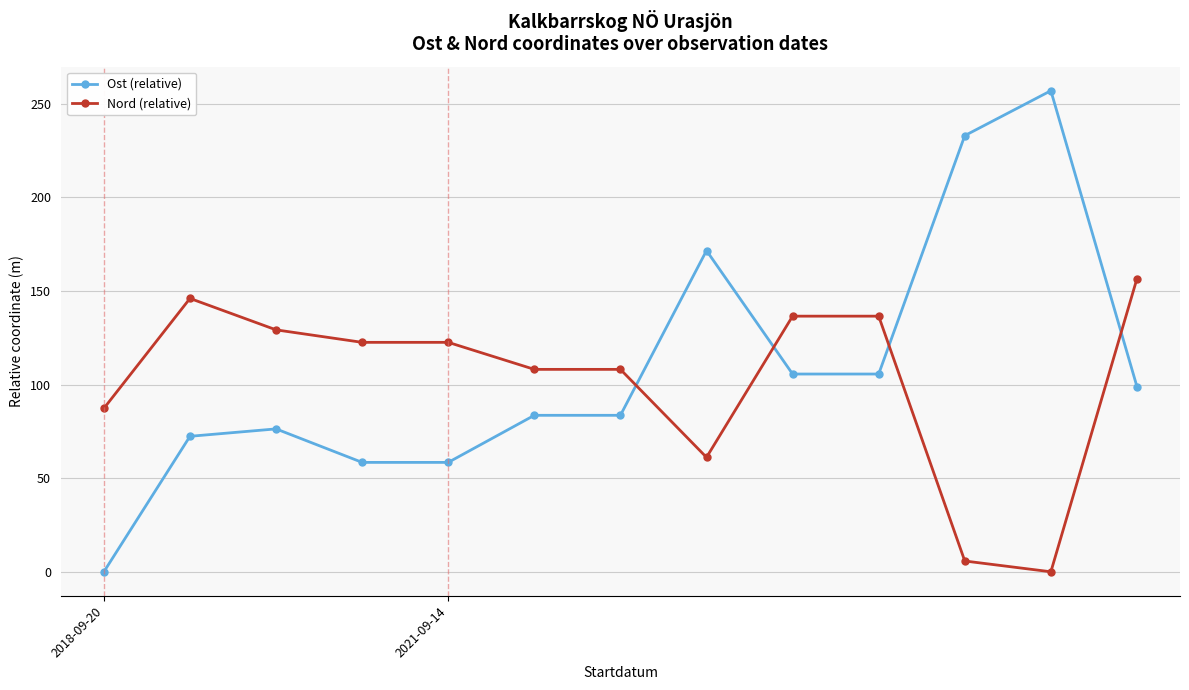

True or false: Nord (relative) and Ost (relative) intersect in this chart.

True